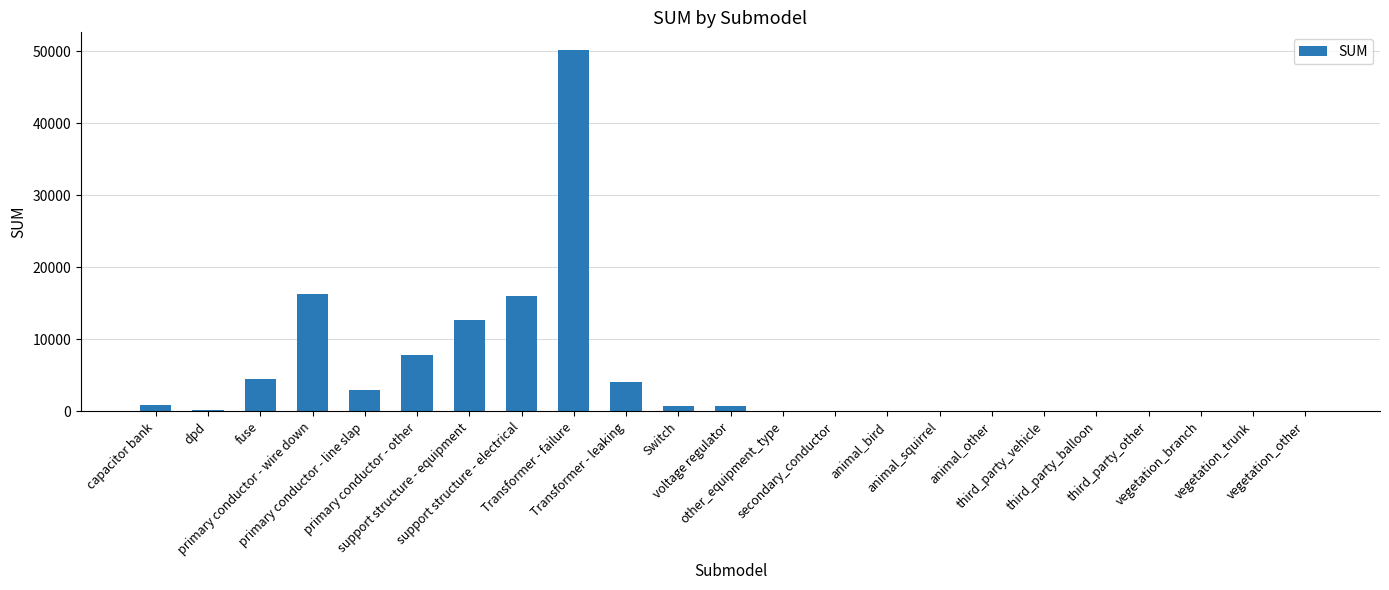

What is the greatest value displayed?

50153.4